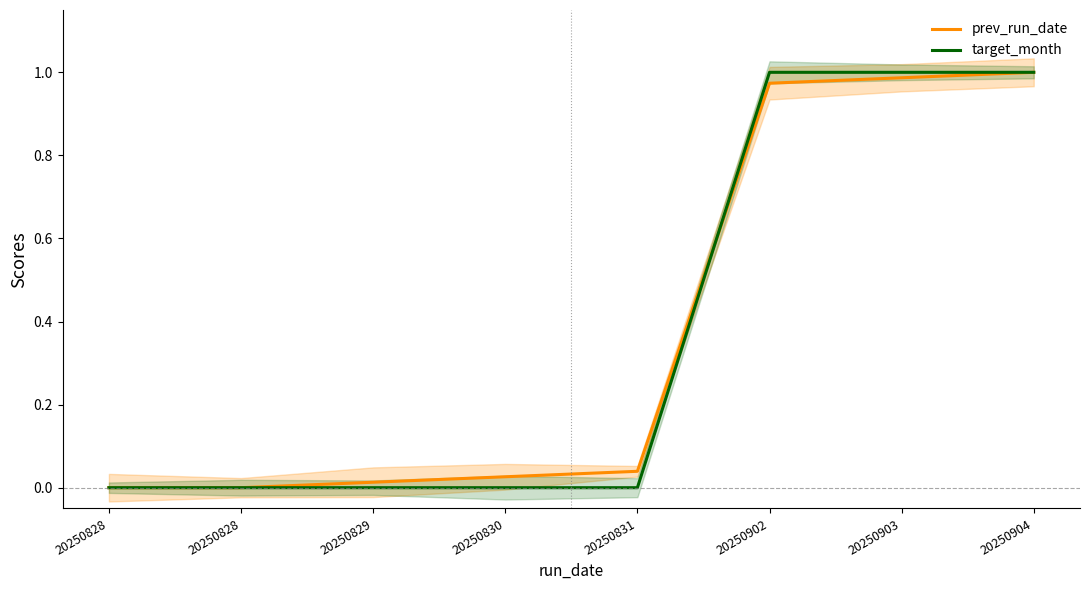

Rank the series by their maximum value, from lowest to highest.

prev_run_date, target_month